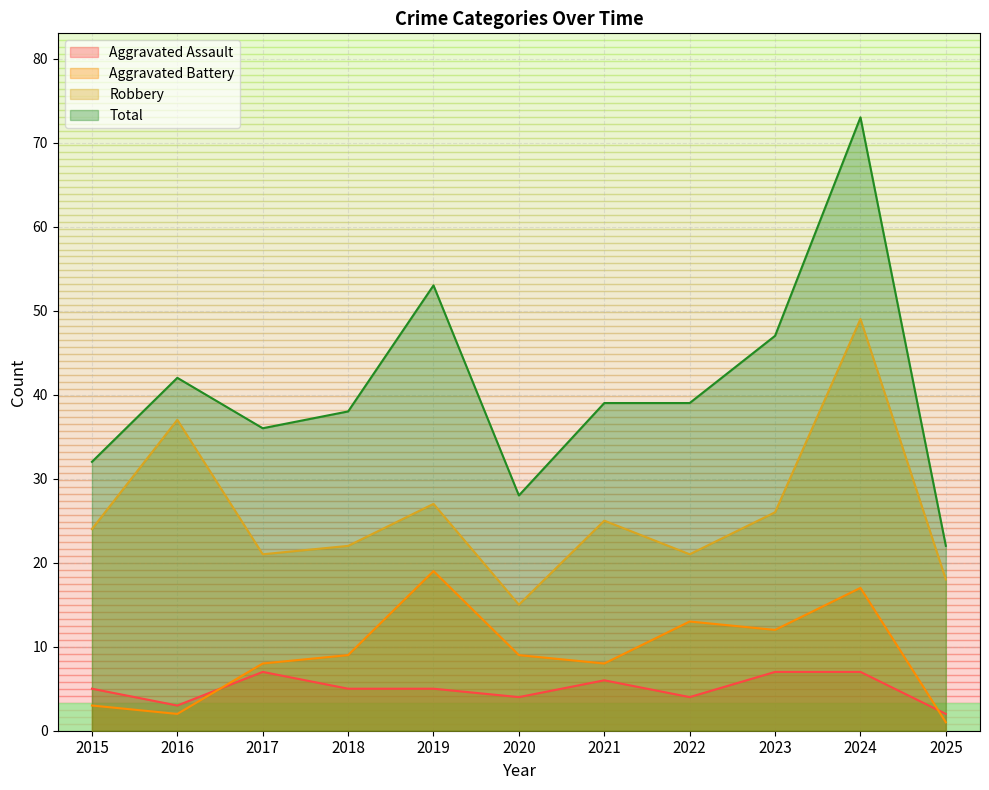

Which has a higher value, 2021 or 2015?

2021